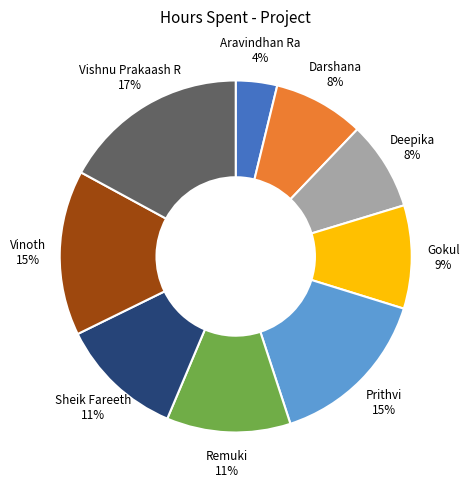

To the nearest percent, what is the difference between the Vishnu Prakaash R and Aravindhan Ra slice percentages?

13%